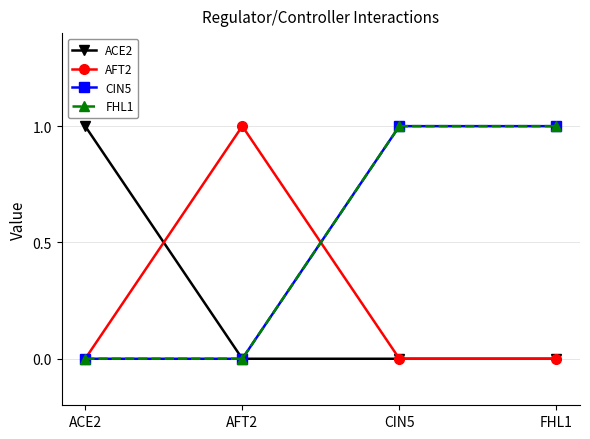

At which category is the sum across all series the highest?

CIN5